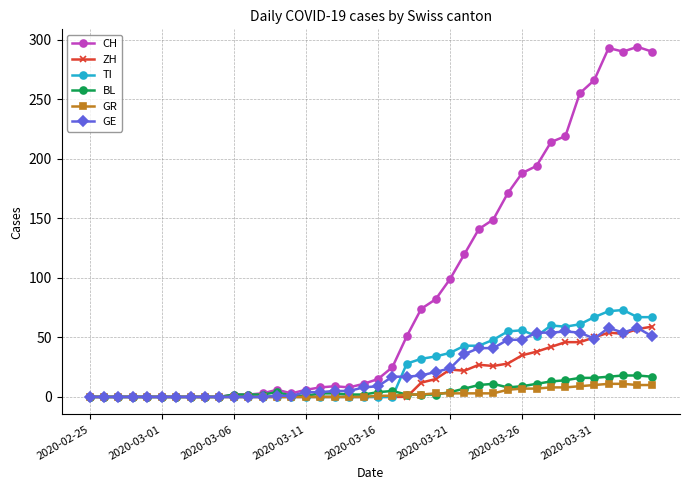

Which series has the largest total across all categories?

CH